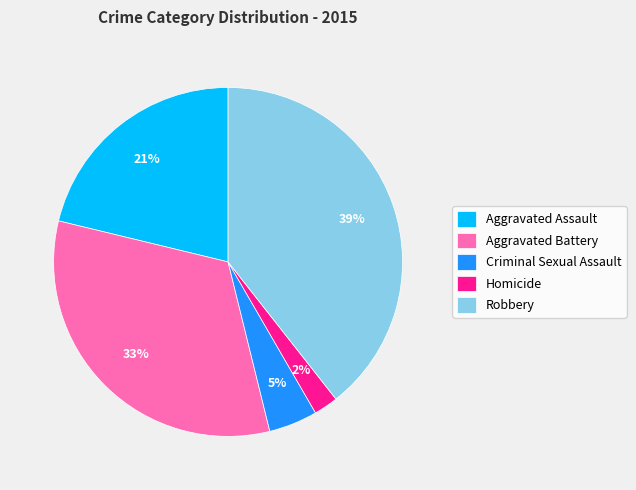

True or false: Aggravated Assault accounts for 21% of the total.

True